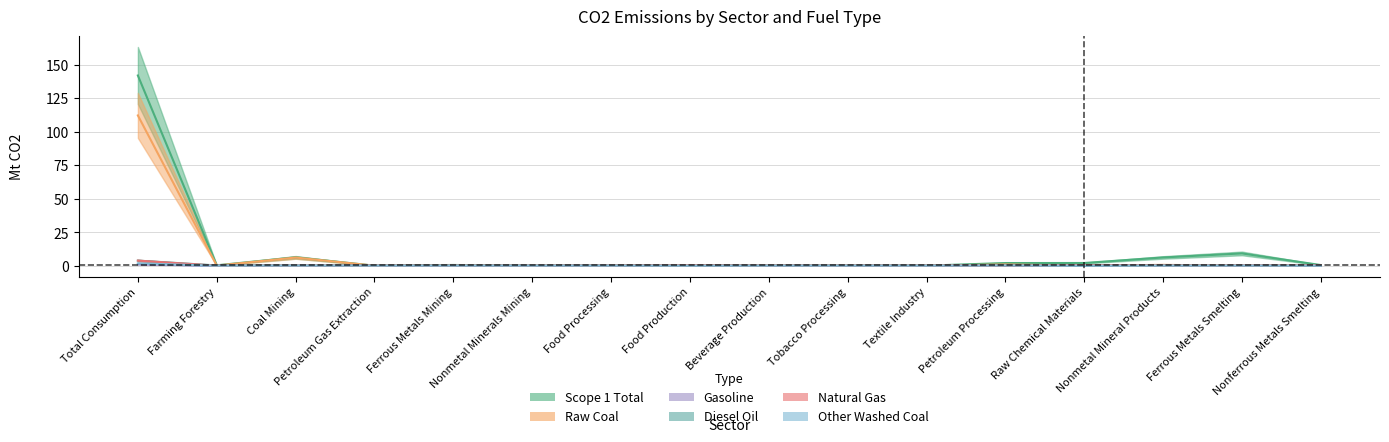

Which series has the largest total across all categories?

Scope 1 Total